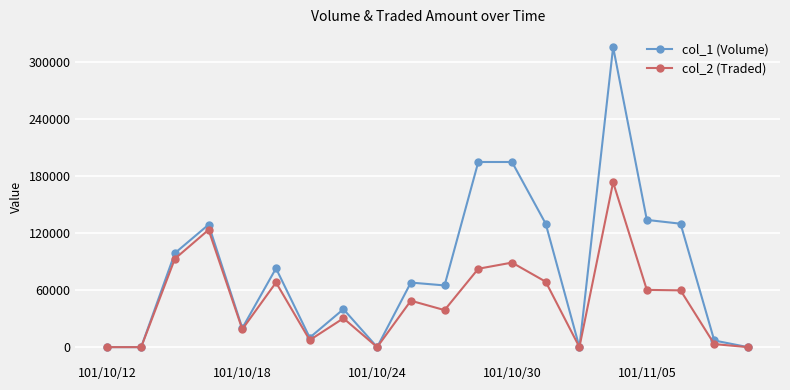

Does the chart display data point markers on the line(s)?

Yes